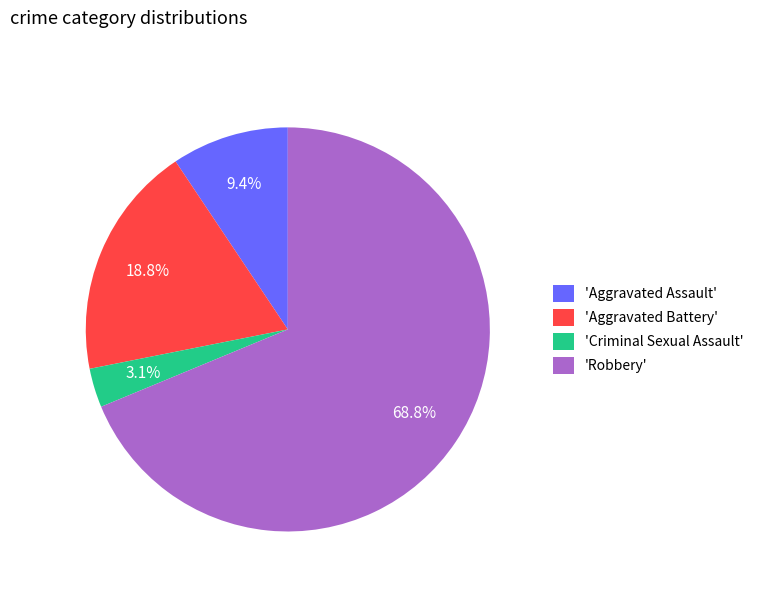

Between 'Criminal Sexual Assault' and 'Aggravated Assault', which is larger?

'Aggravated Assault'